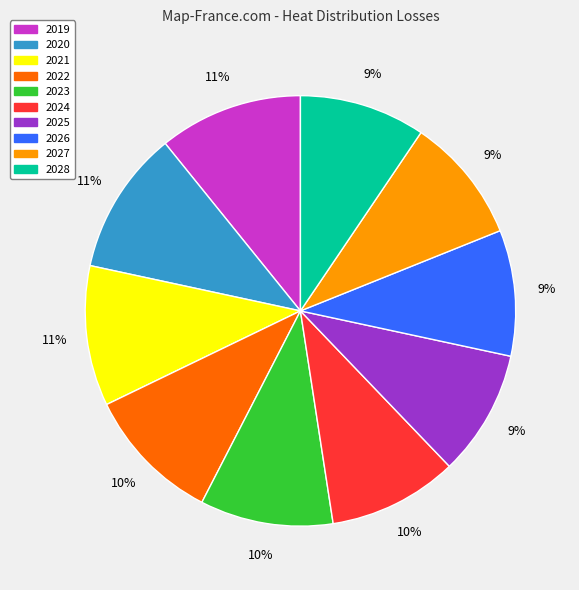

To the nearest percent, what is the average slice percentage?

10%